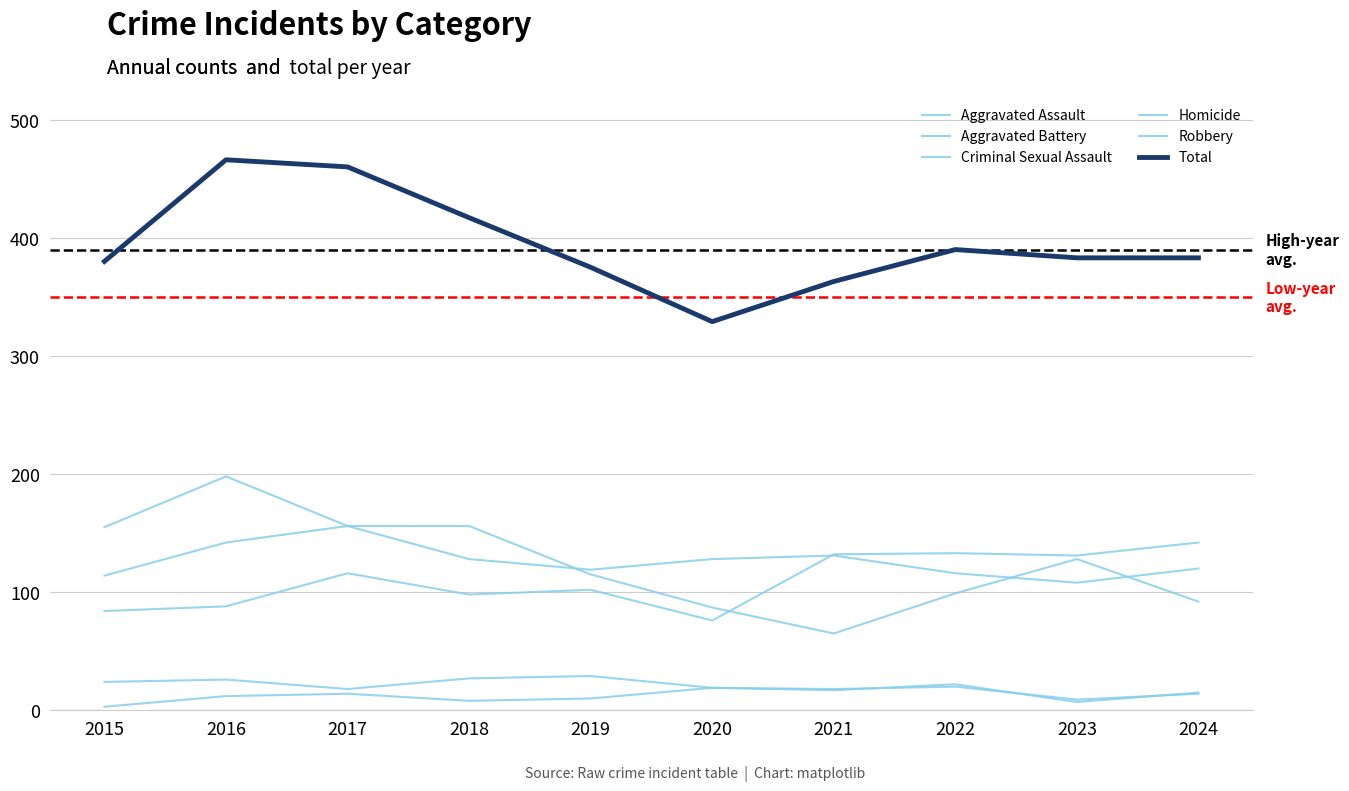

Which label corresponds to the largest value in the chart?

2016